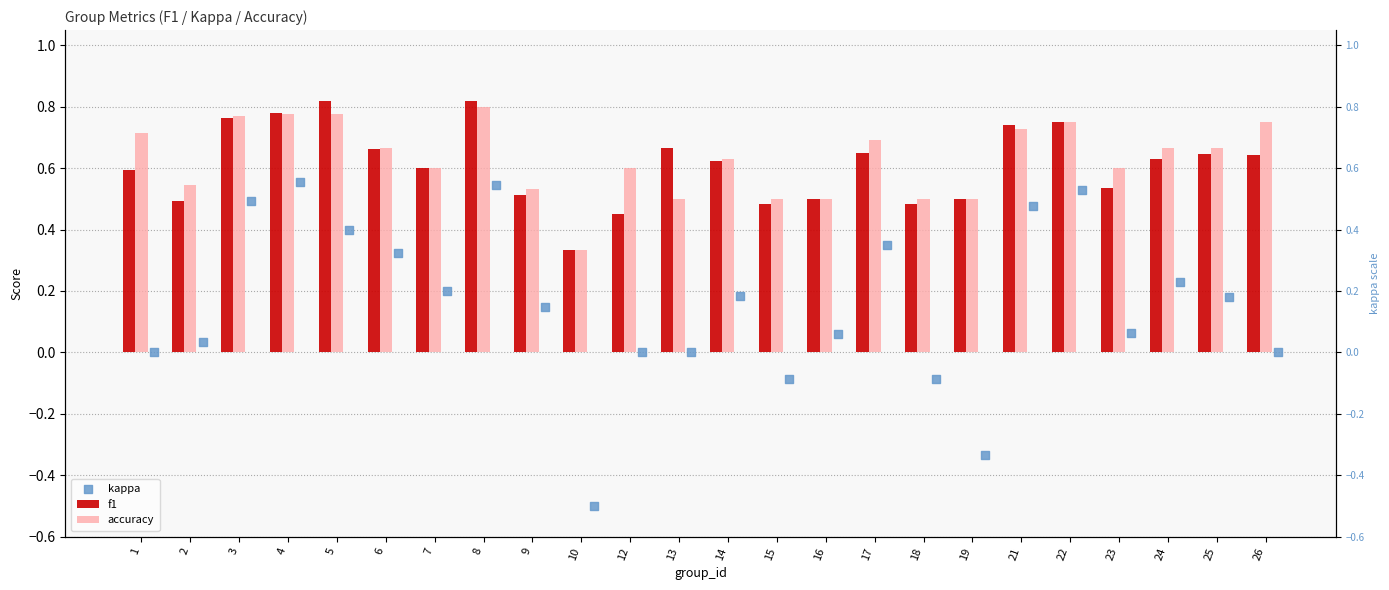

Which series reaches the minimum Y coordinate?

kappa